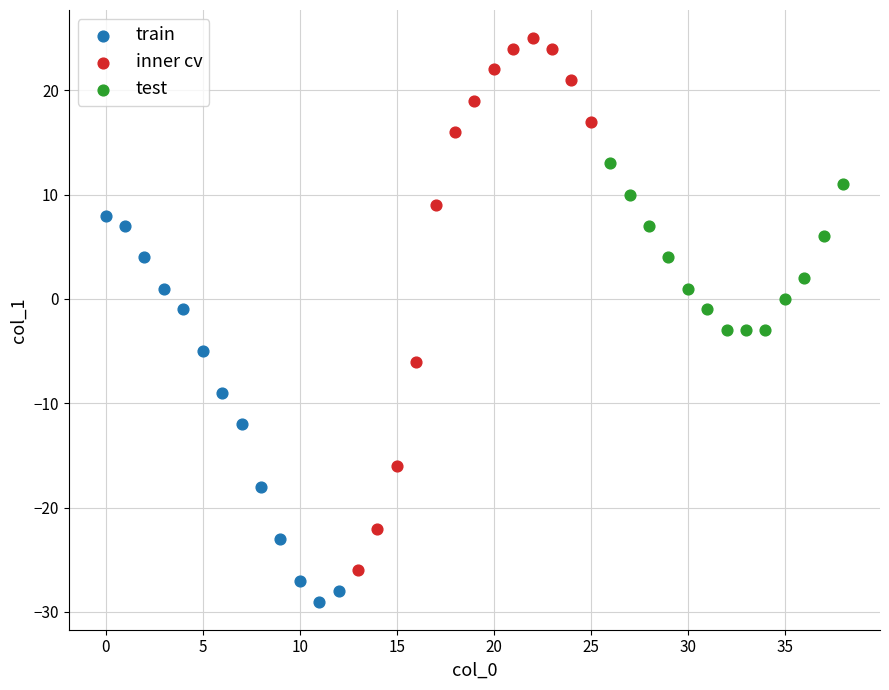

Which series contains the lowest Y value?

train